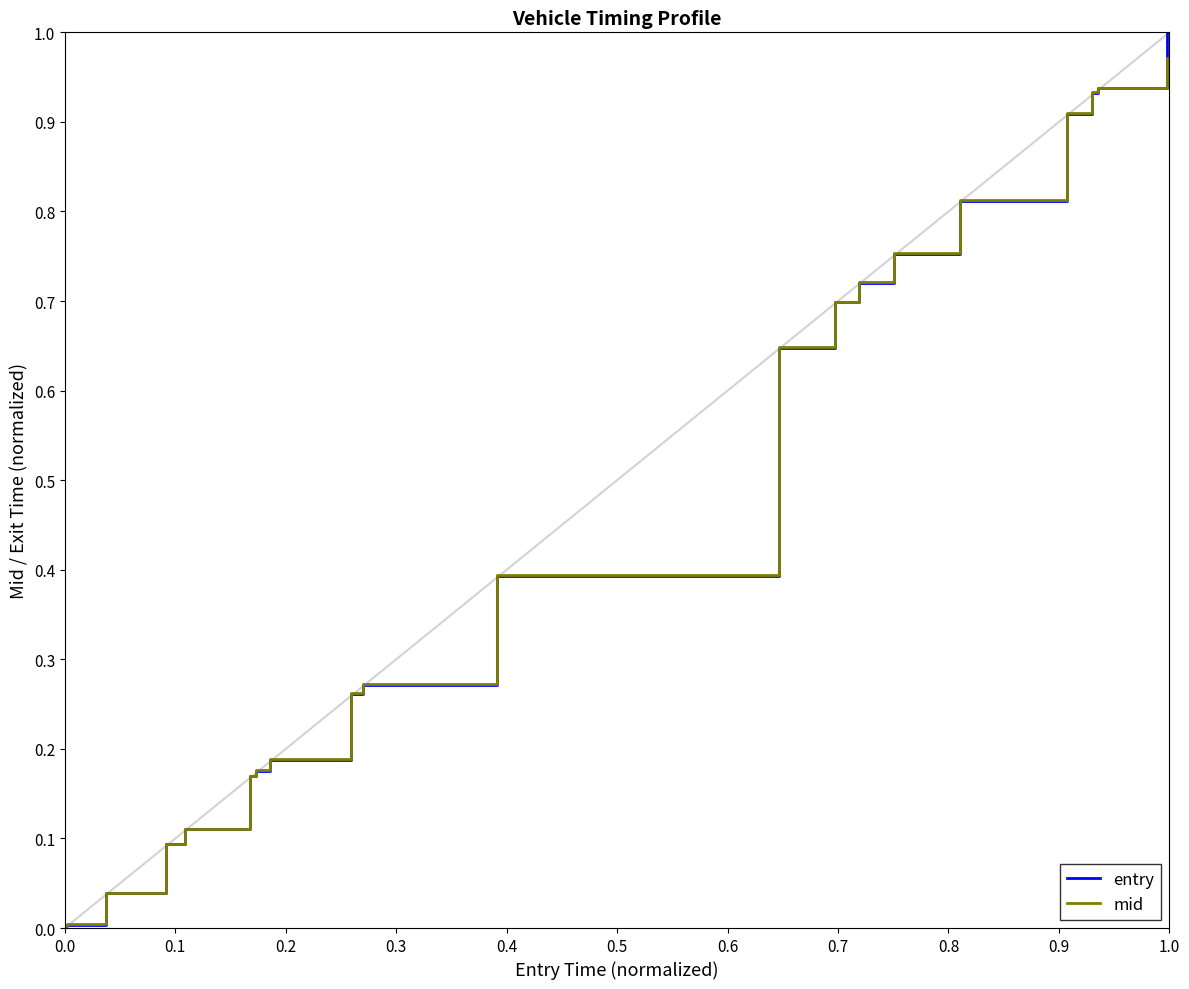

What are all the series names shown in the legend?

entry, mid